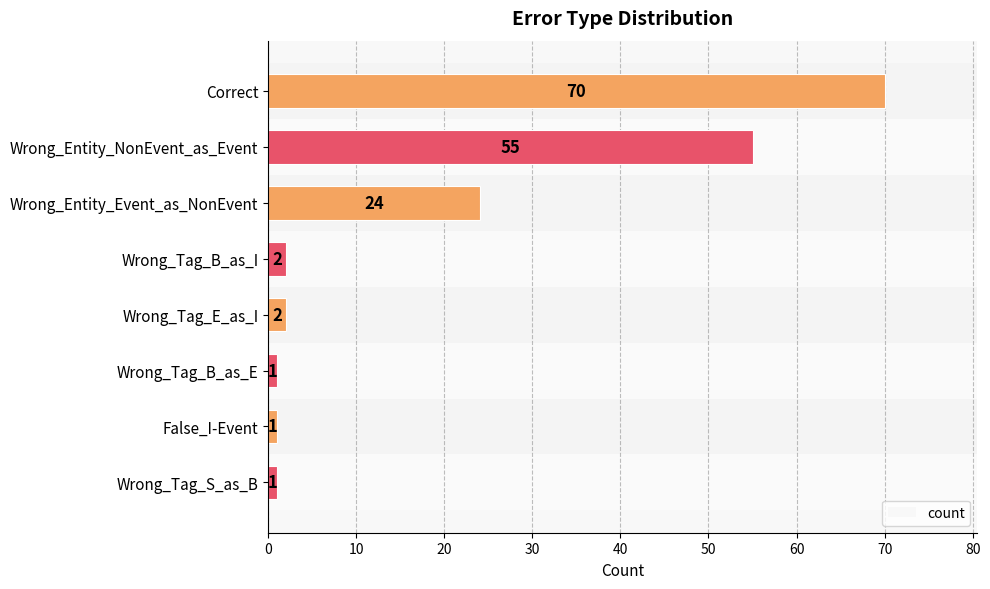

What is the value of the 2nd bar from the top?

55